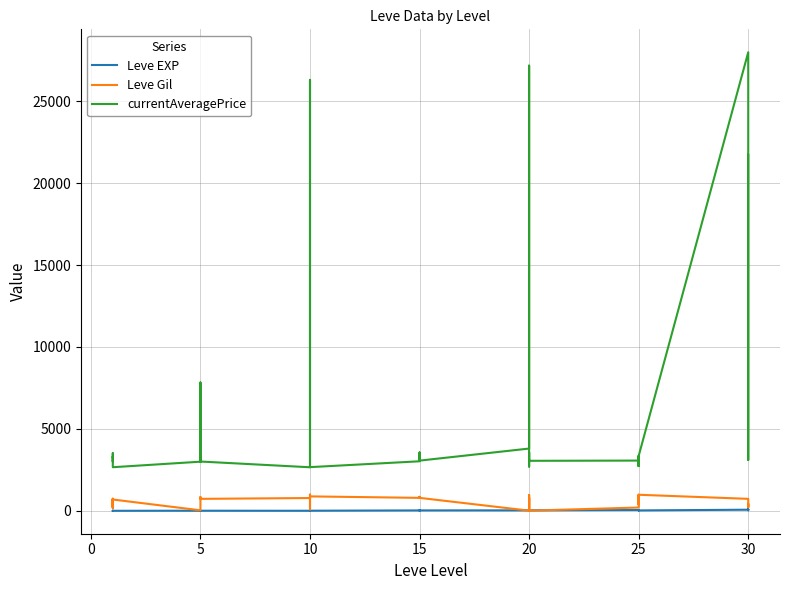

What is the highest value of the currentAveragePrice series?

27990